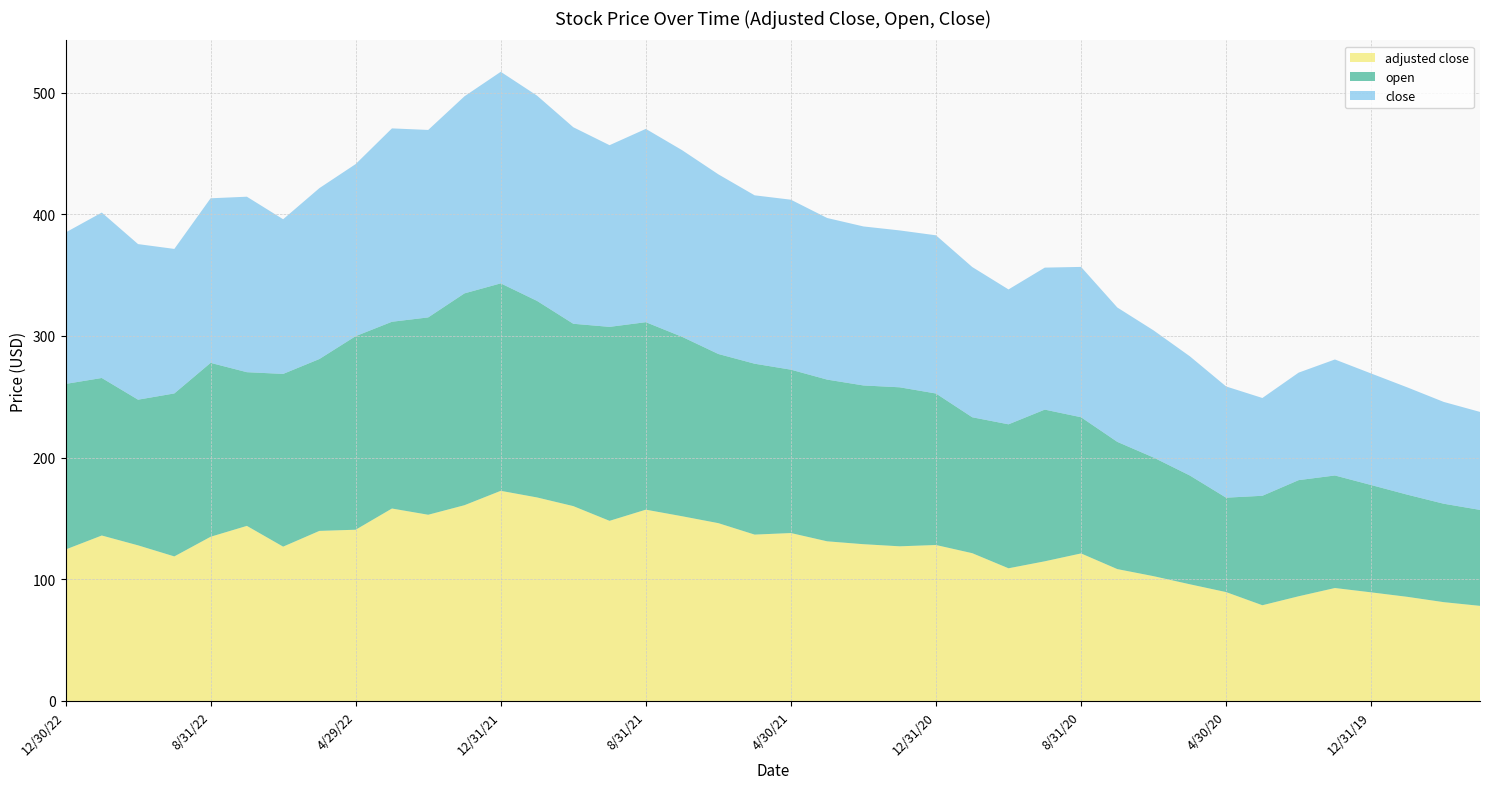

Reading left to right, extract all data points from this chart.

adjusted close: 124.4	136.0	127.9	118.8	134.9	143.9	126.8	139.8	140.7	158.1	153.0	160.9	172.7	167.3	160.1	148.0	157.2	151.8	146.1	136.7	138.0	131.2	128.8	127.1	128.2	121.4	109.0	114.8	121.2	108.4	102.5	95.9	89.5	78.7	86.0	92.8	89.2	85.5	81.2	78.1
open: 136.1	129.5	119.7	133.9	142.9	126.3	142.0	141.3	159.1	153.5	162.2	174.1	170.5	161.5	149.9	159.4	154.1	147.5	139.0	140.4	134.3	132.9	130.5	130.7	124.5	111.7	118.3	124.7	111.9	104.6	97.5	89.4	77.6	90.0	95.4	92.5	88.2	84.0	80.9	78.9
close: 124.4	136.0	127.9	118.8	135.3	144.2	127.1	140.4	141.4	158.9	154.1	162.0	173.9	168.7	161.5	149.3	158.9	153.4	147.7	138.4	139.7	132.8	130.7	128.9	130.0	123.5	110.9	116.7	123.5	110.4	104.5	98.0	91.4	80.4	88.4	95.3	91.7	88.2	83.7	80.5